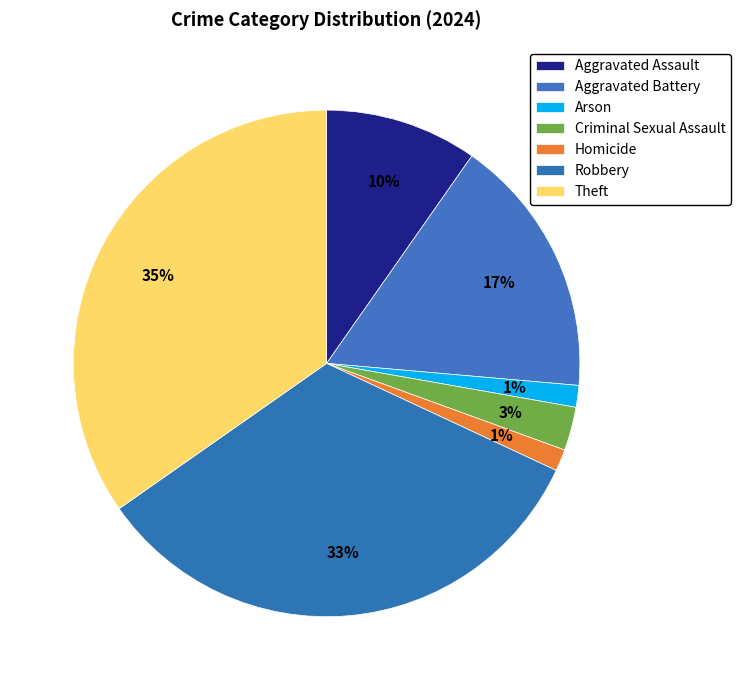

What percentage is the Aggravated Assault slice, to the nearest percent?

10%